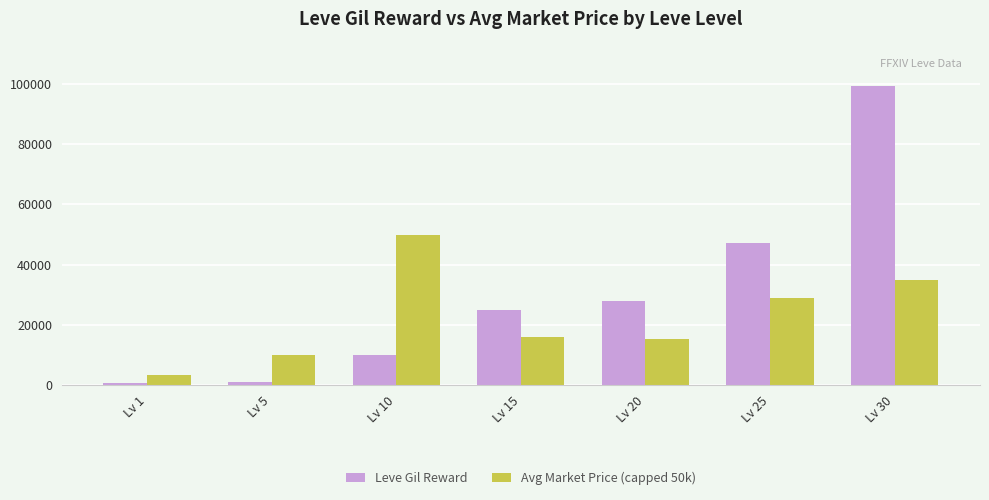

What is the maximum value shown in the chart?

99220.0